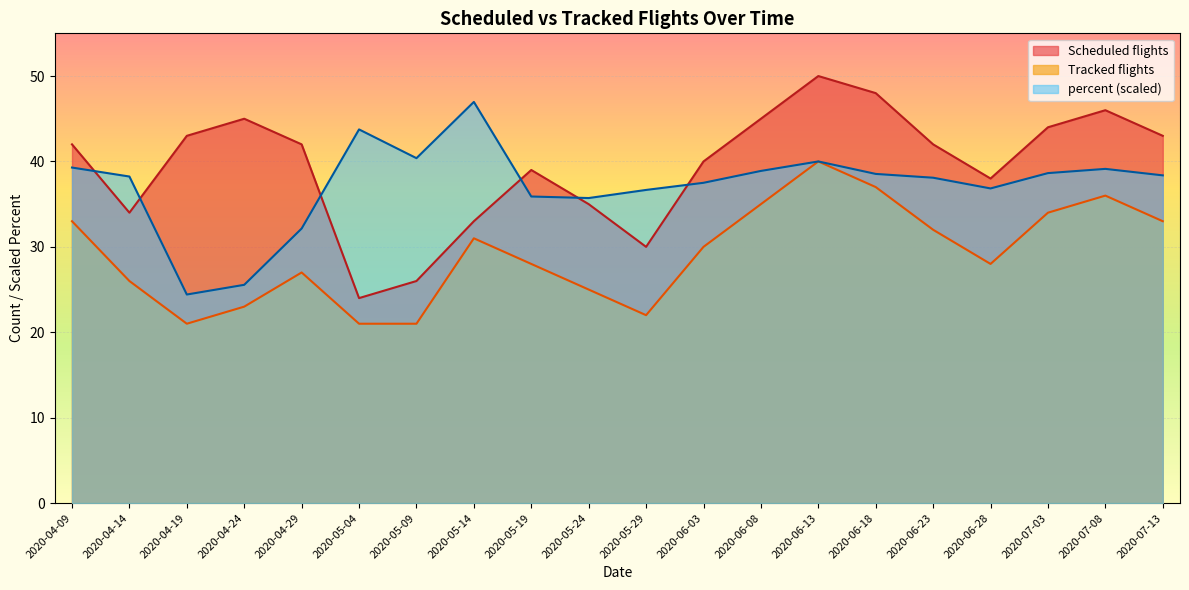

What is the average value of the Tracked flights series?

29.1